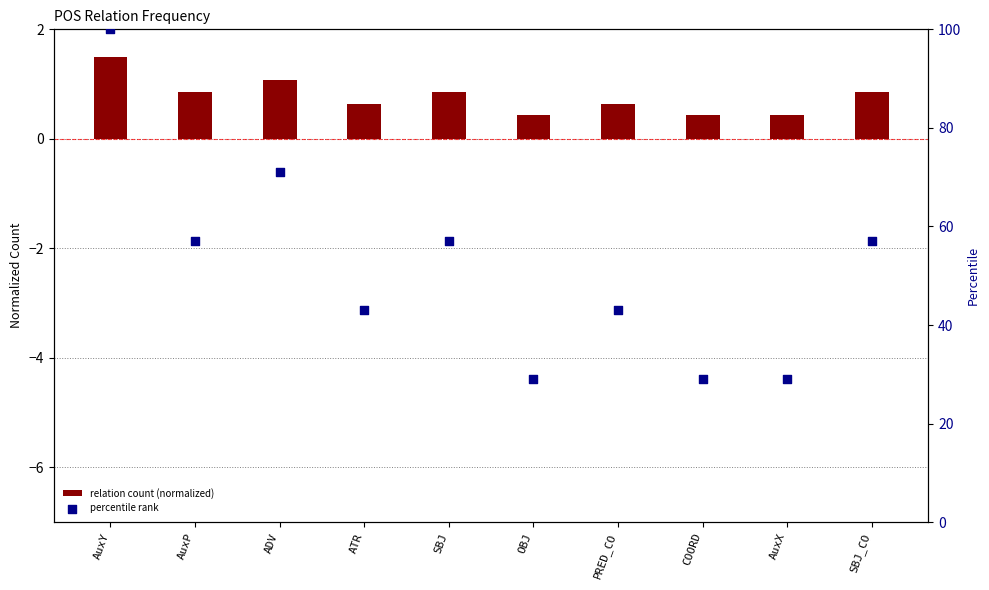

At which category is the sum across all series the highest?

AuxY